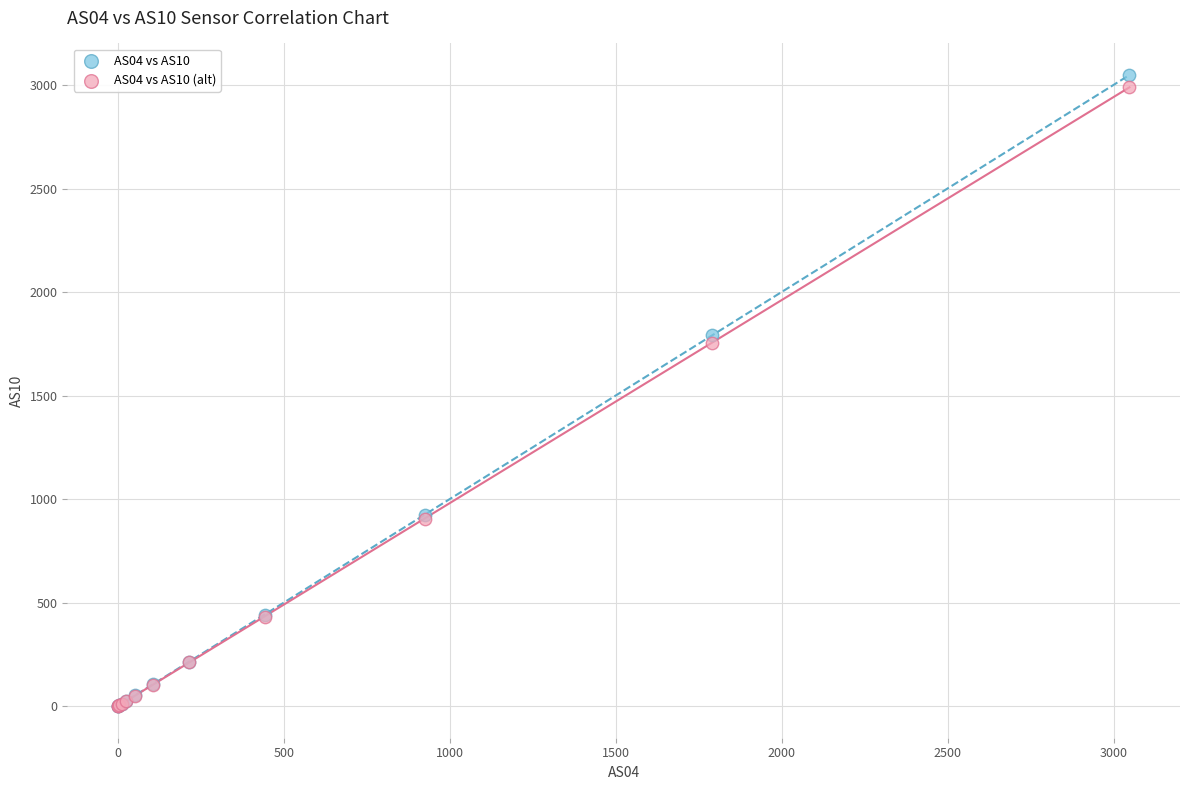

What are all the series names shown in the legend?

AS04 vs AS10, AS04 vs AS10 (alt)